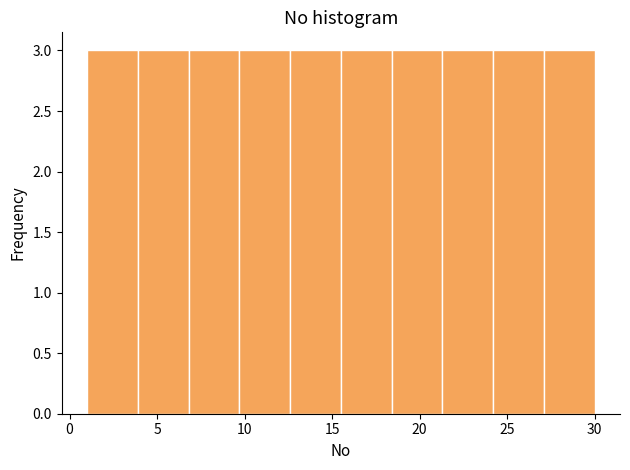

Reading left to right, list every bar in this chart as the range it spans on the x-axis followed by its height. Neither the bar edges nor the heights are printed on the chart, so give them approximately, as read against the axes.

1.0 to 3.9: 3
3.9 to 6.8: 3
6.8 to 9.7: 3
9.7 to 12.6: 3
12.6 to 15.5: 3
15.5 to 18.4: 3
18.4 to 21.3: 3
21.3 to 24.2: 3
24.2 to 27.1: 3
27.1 to 30.0: 3